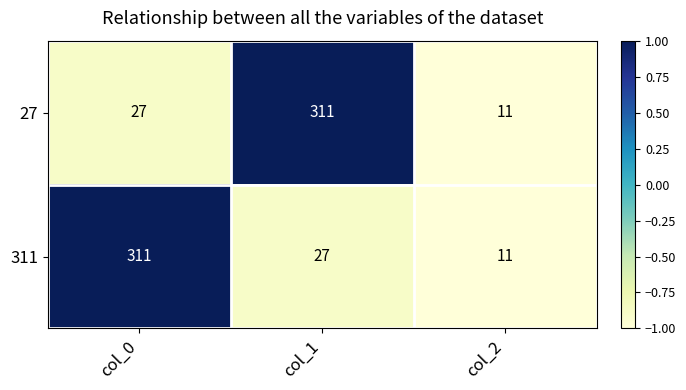

Which series changed the most between col_0 and col_2?

311